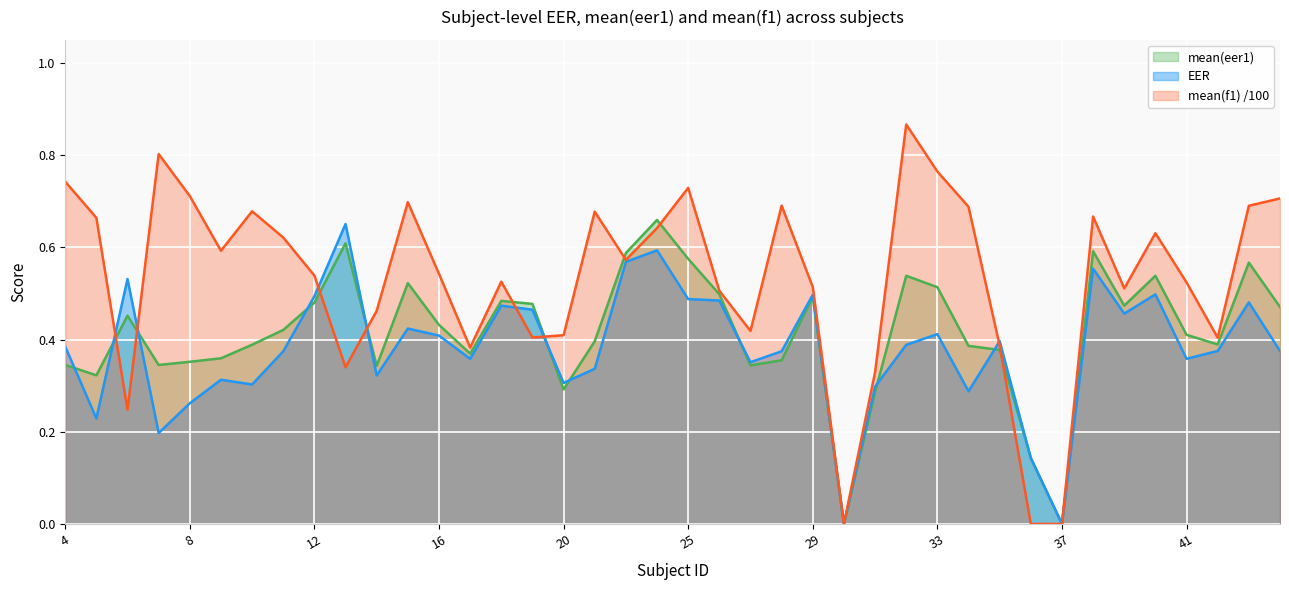

Rank the series by their maximum value, from highest to lowest.

mean(f1) /100, mean(eer1), EER